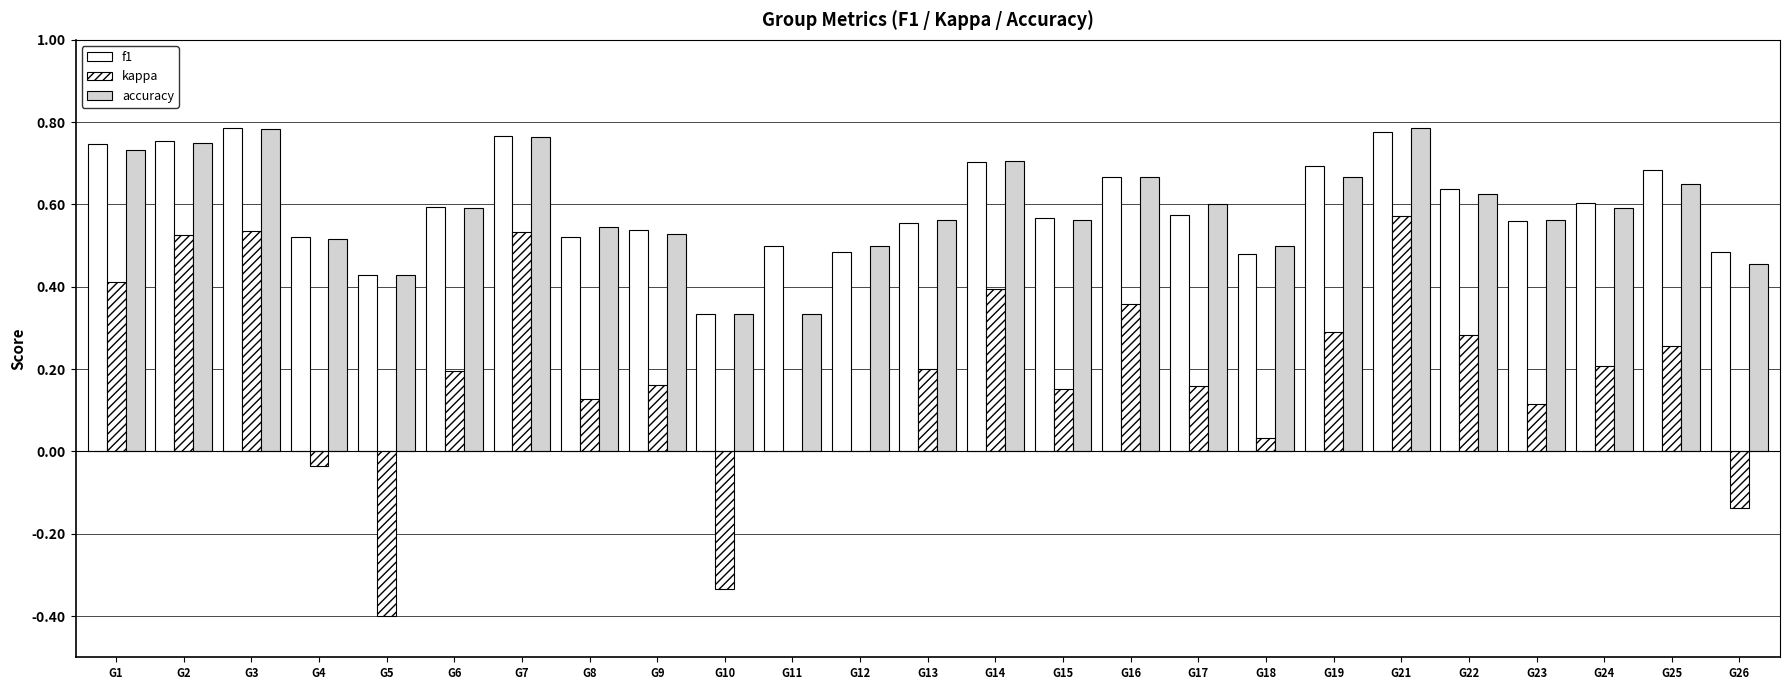

What is the sum of the kappa values at G9 and G16?

0.5